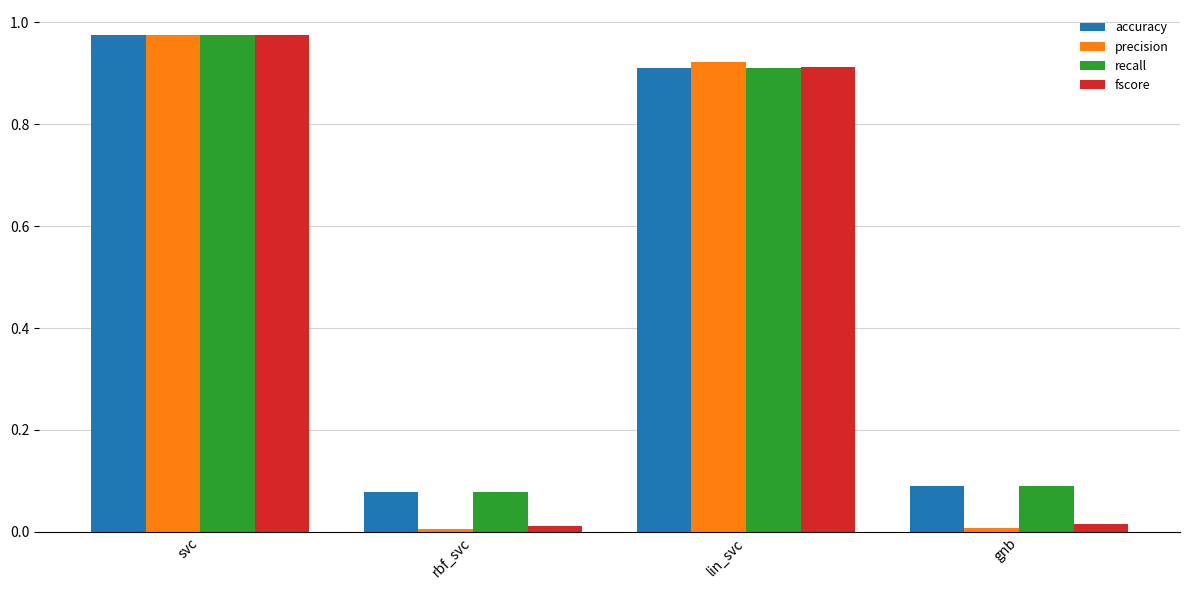

The value of recall at rbf_svc is 0.1. True or false?

True